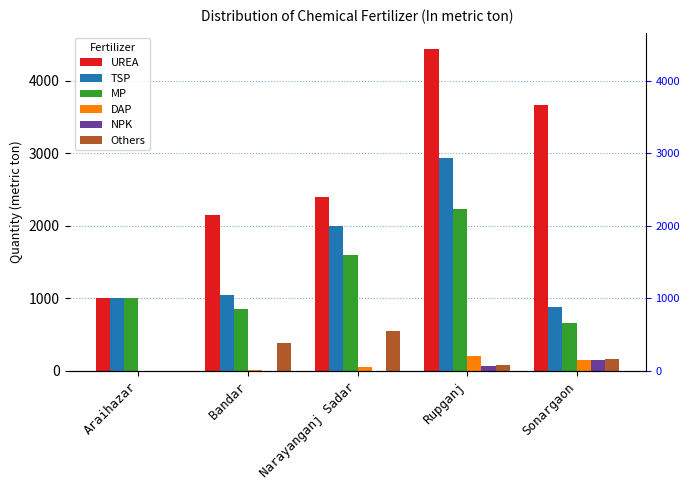

Is the value of NPK at Araihazar greater than the value of TSP at Bandar?

No